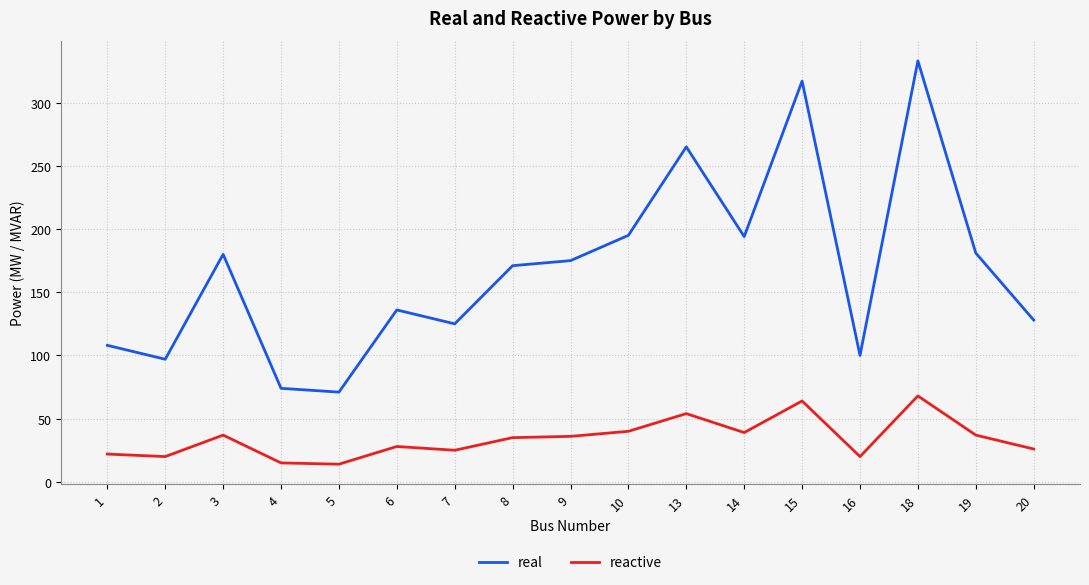

What is the difference between the maximum and minimum values in the real series?

262